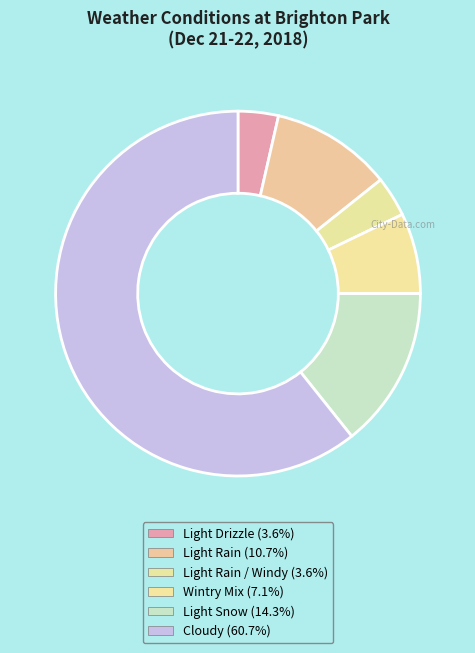

Does any single category account for the majority?

Yes